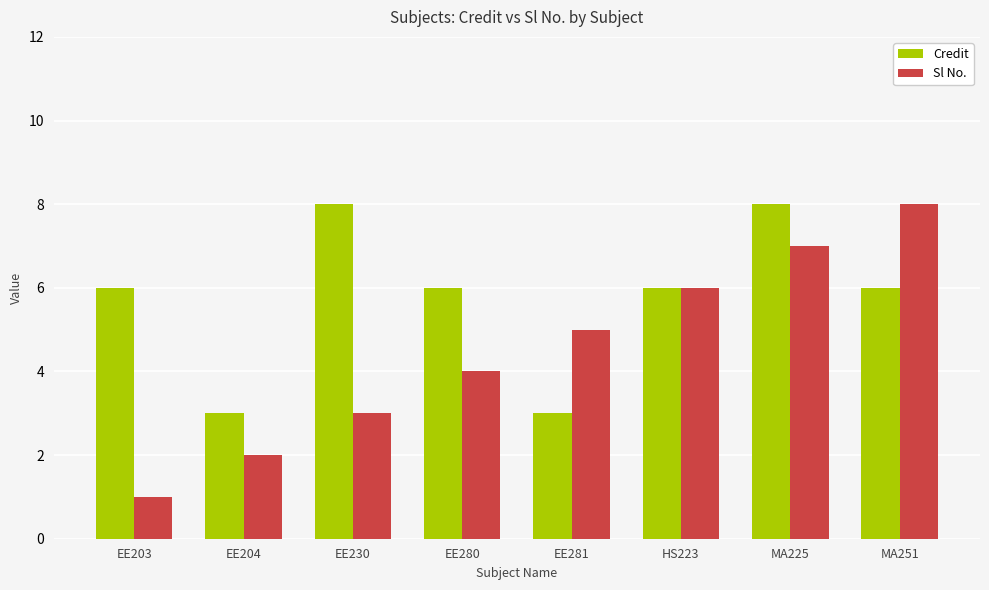

At which category is the sum across all series the highest?

MA225